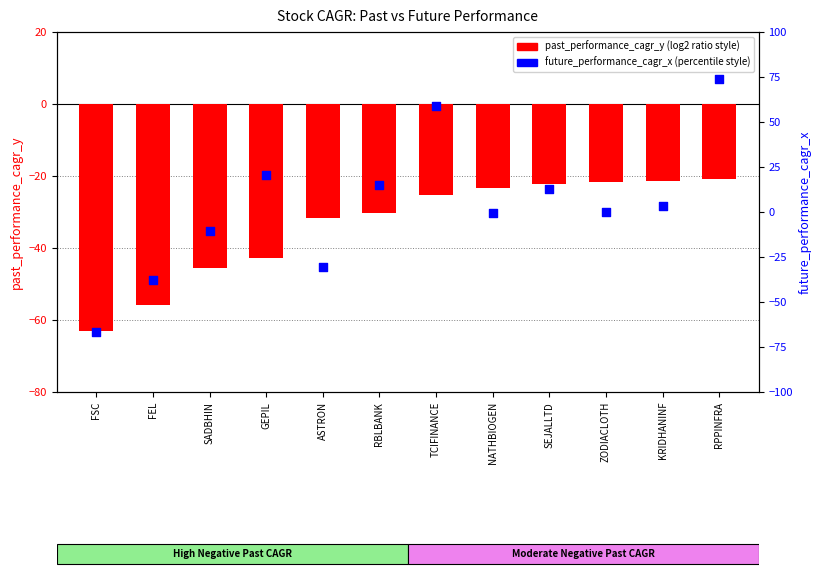

At which category is the sum across all series the highest?

RPPINFRA